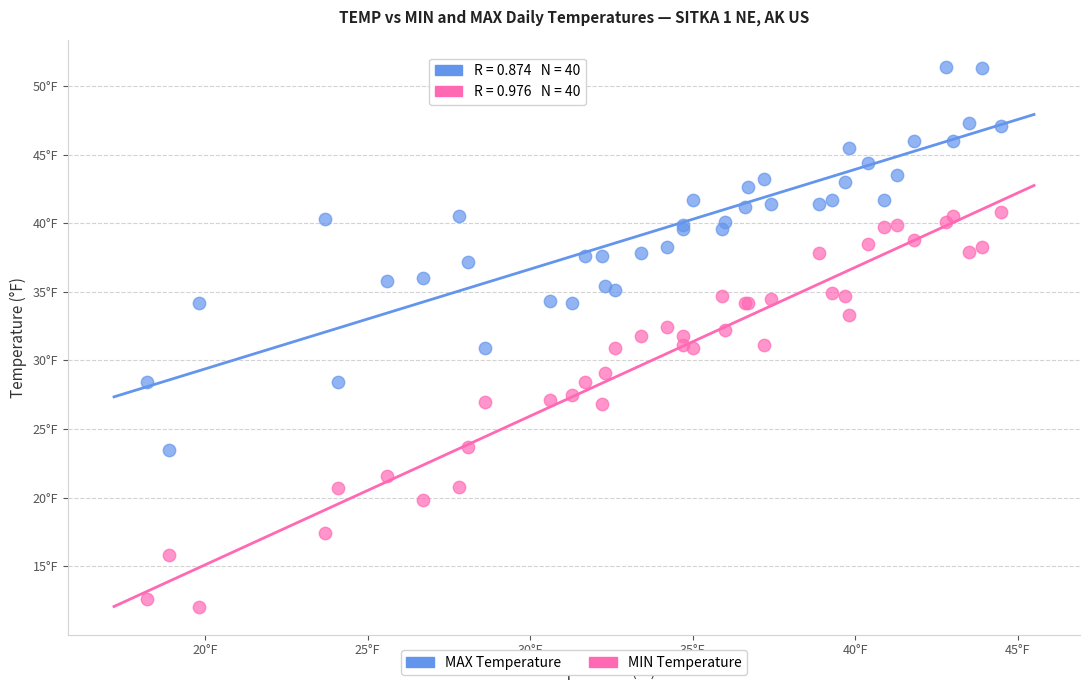

Which series reaches the maximum Y coordinate?

MAX Temperature